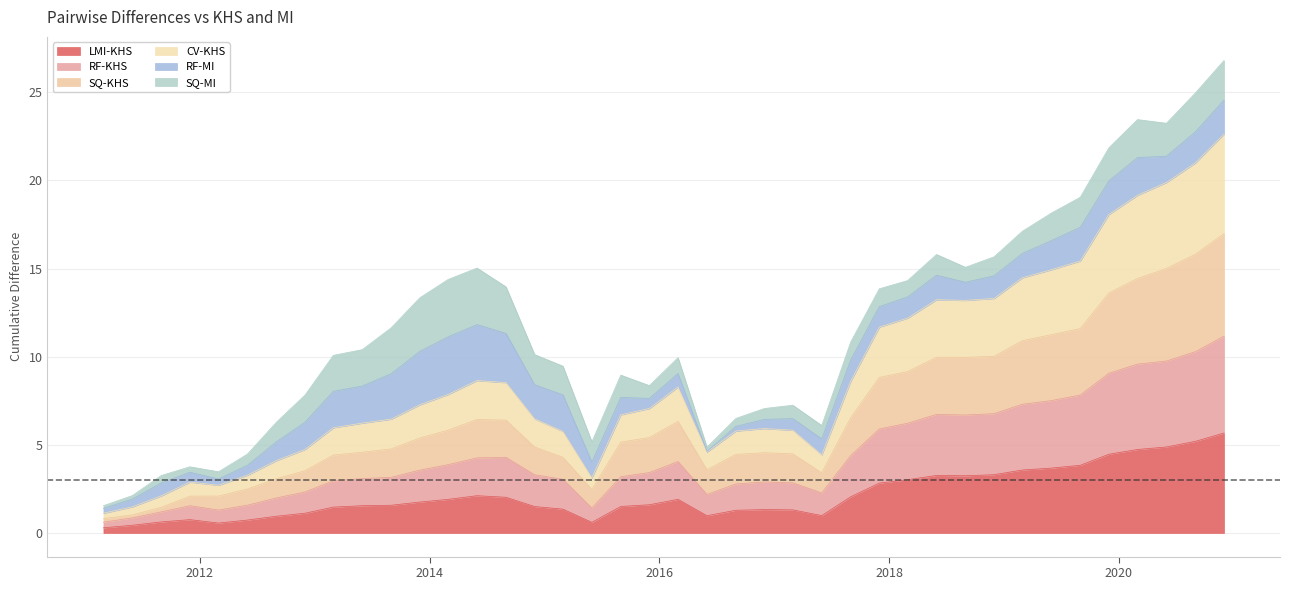

What is the highest value of the LMI-KHS series?

5.7